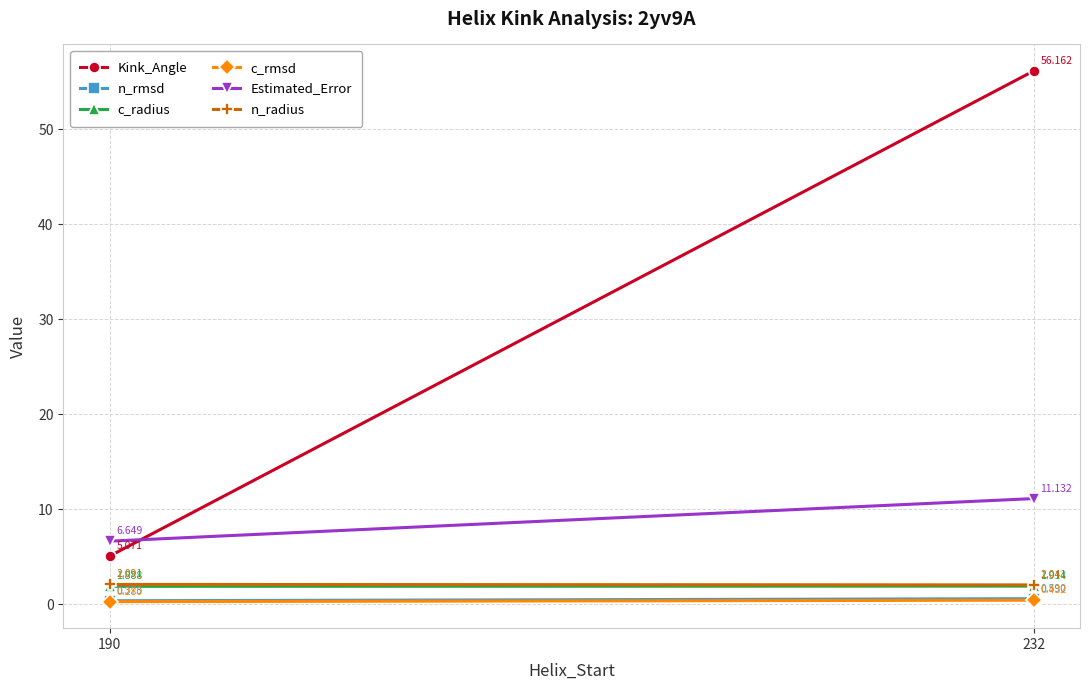

How many lines are shown in the chart?

6